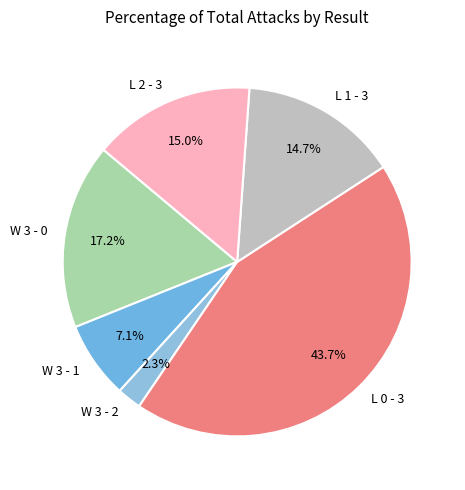

To the nearest percent, what is the combined percentage of W 3 - 0 and W 3 - 1?

24%